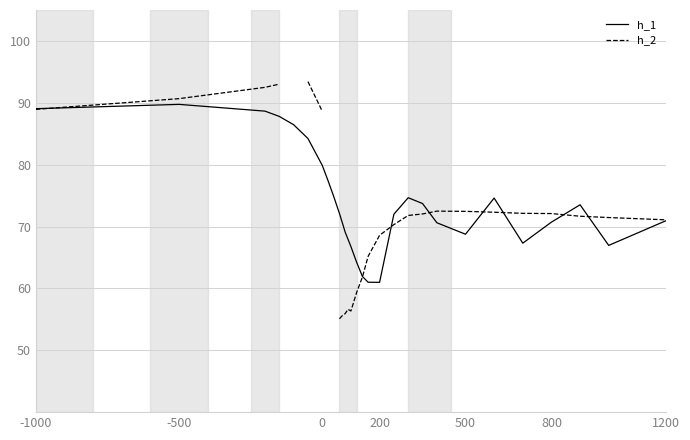

The value of h_1 at 0 is 140.6. True or false?

False